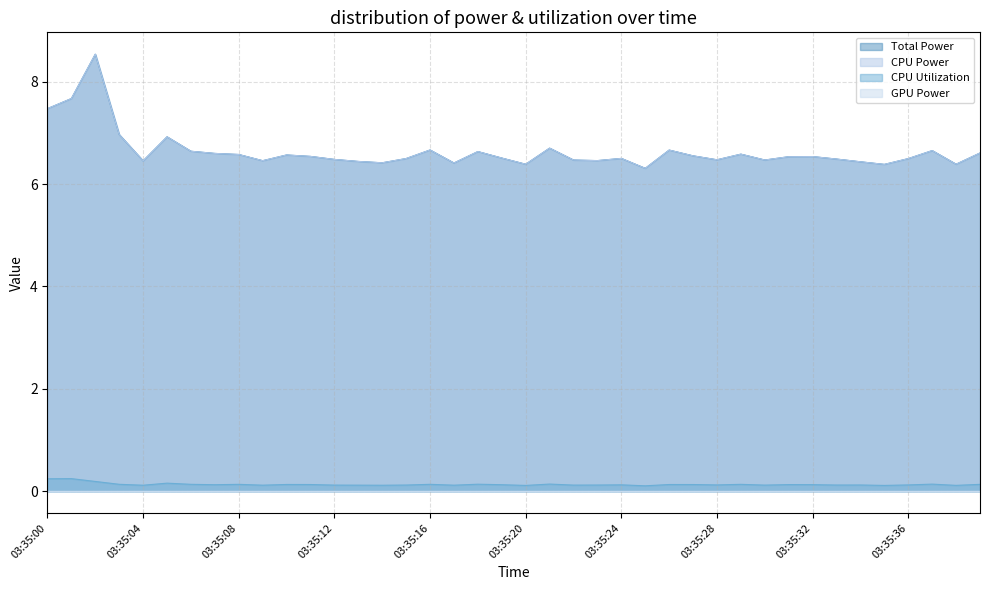

Rank the categories by Total Power value from highest to lowest.

03:35:02, 03:35:01, 03:35:00, 03:35:03, 03:35:05, 03:35:21, 03:35:16, 03:35:26, 03:35:37, 03:35:06, 03:35:18, 03:35:39, 03:35:07, 03:35:29, 03:35:08, 03:35:10, 03:35:27, 03:35:11, 03:35:32, 03:35:31, 03:35:19, 03:35:24, 03:35:15, 03:35:36, 03:35:33, 03:35:12, 03:35:28, 03:35:30, 03:35:22, 03:35:23, 03:35:09, 03:35:04, 03:35:13, 03:35:34, 03:35:14, 03:35:17, 03:35:38, 03:35:20, 03:35:35, 03:35:25